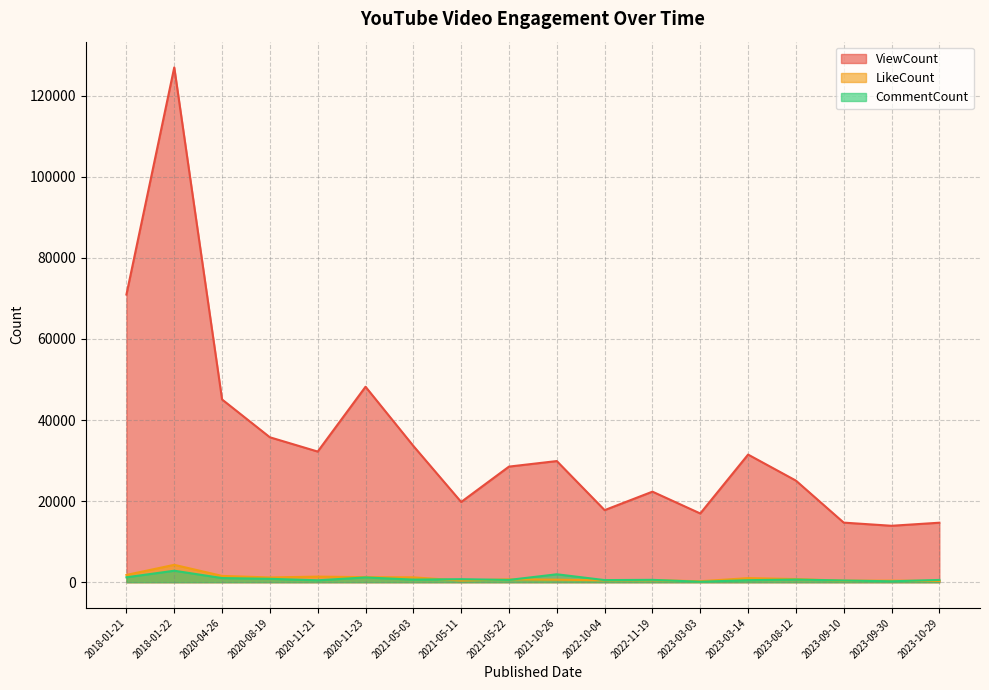

Reading left to right, list all the values displayed in this chart.

ViewCount: 70949	126968	45069	35742	32222	48208	33614	19788	28513	29879	17777	22333	16952	31478	25061	14695	13918	14673
LikeCount: 1790	4283	1551	1172	1378	1245	1195	406	701	621	470	498	239	1004	778	366	383	310
CommentCount: 1214	2831	1022	834	472	1172	641	747	562	1955	520	581	113	497	653	419	223	559